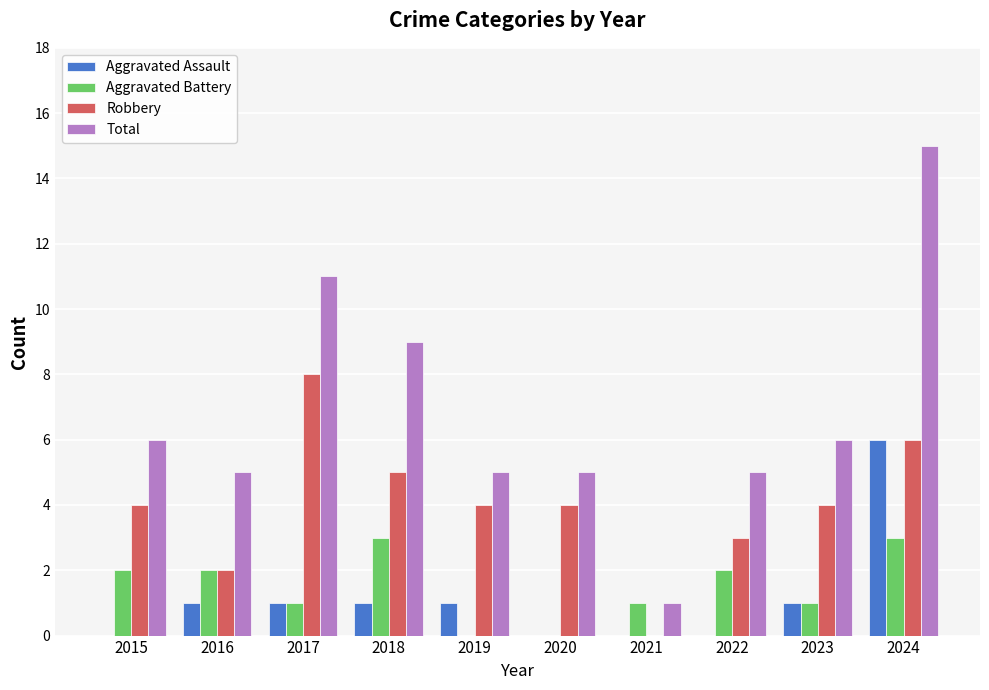

What is the total value across all series at 2018?

18